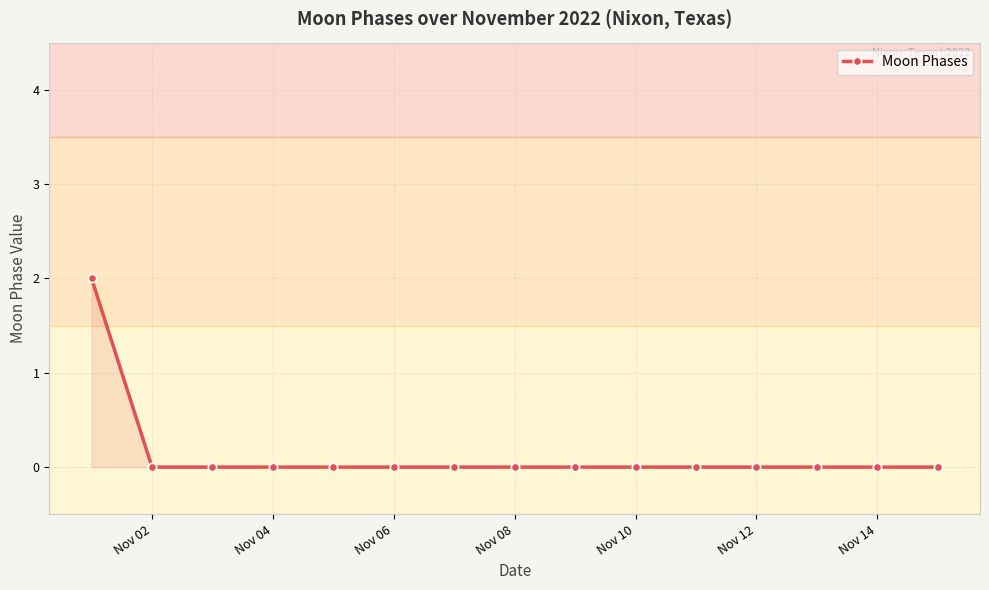

How many distinct data groups are displayed?

1